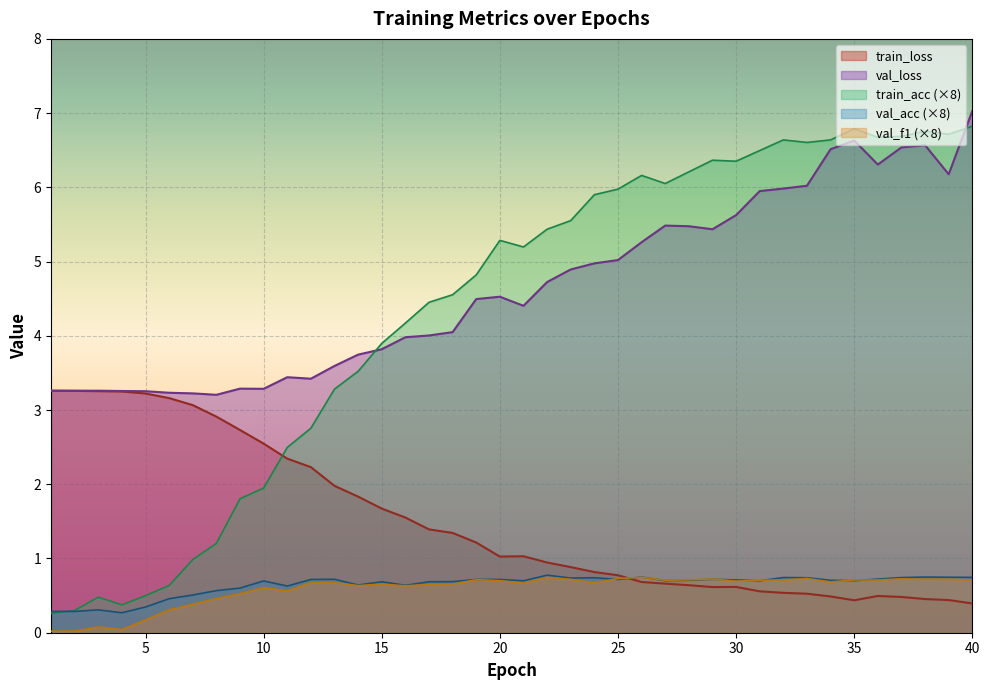

In train_loss, how many points are lower than both neighbors (excluding endpoints)?

3